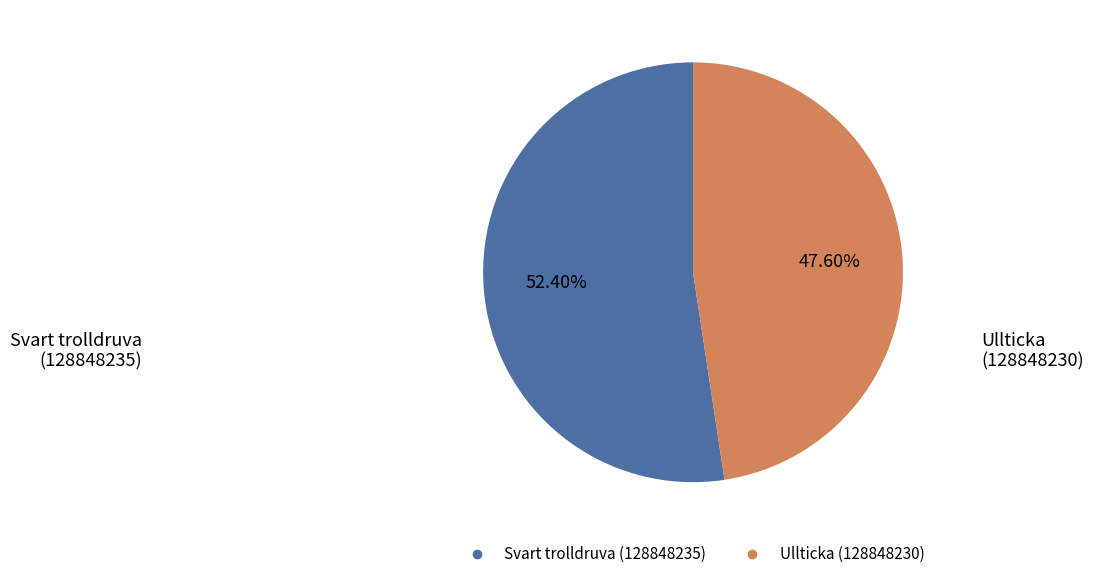

To the nearest percent, what is the difference between the largest and smallest slice percentages?

5%